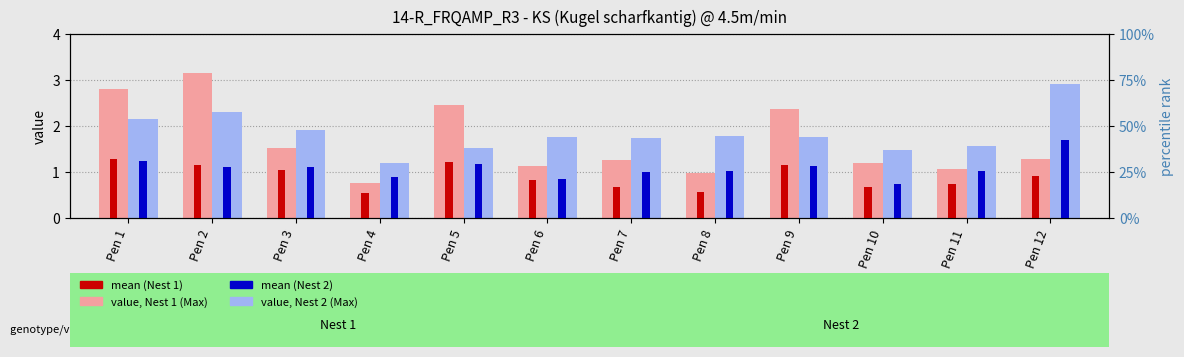

Rank the categories by value, Nest 2 (Max) value from lowest to highest.

Pen 4, Pen 10, Pen 5, Pen 11, Pen 7, Pen 6, Pen 9, Pen 8, Pen 3, Pen 1, Pen 2, Pen 12